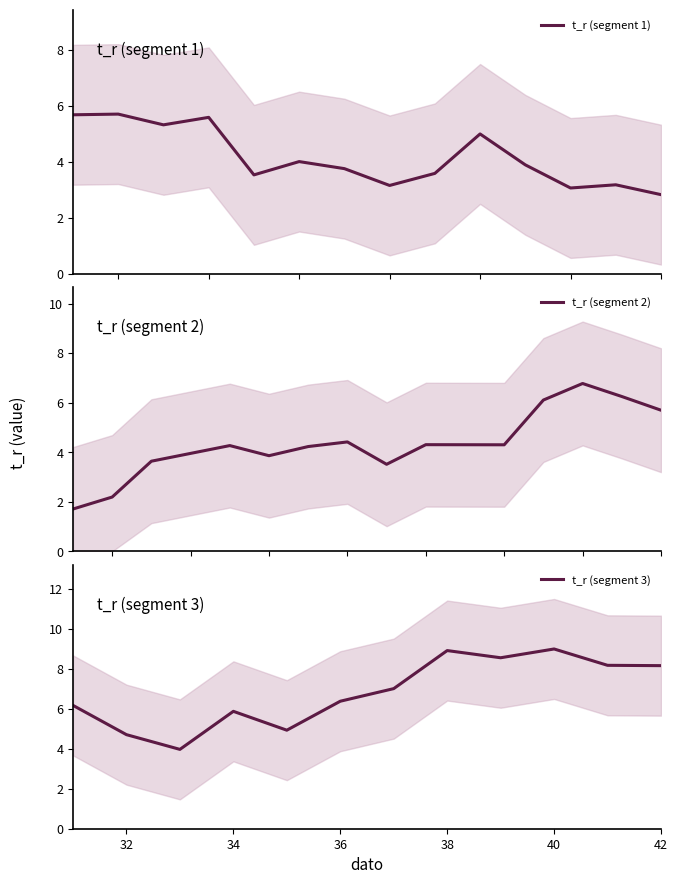

True or false: the data has more than 1 interior local peaks.

True